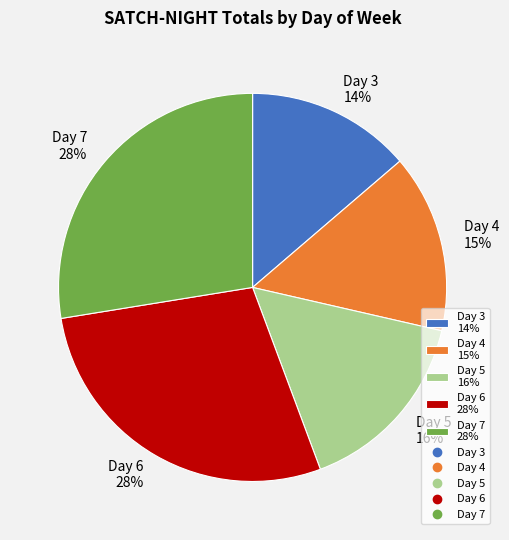

To the nearest percent, what is the average slice percentage?

20%